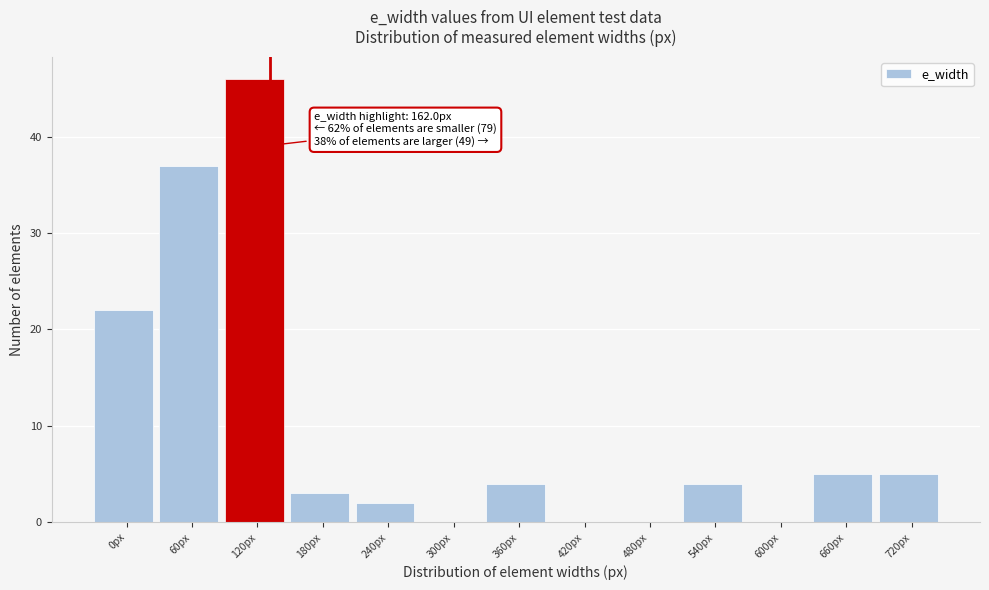

Reading left to right, extract all data points from this chart.

0px=22	60px=37	120px=46	180px=3	240px=2	300px=0	360px=4	420px=0	480px=0	540px=4	600px=0	660px=5	720px=5